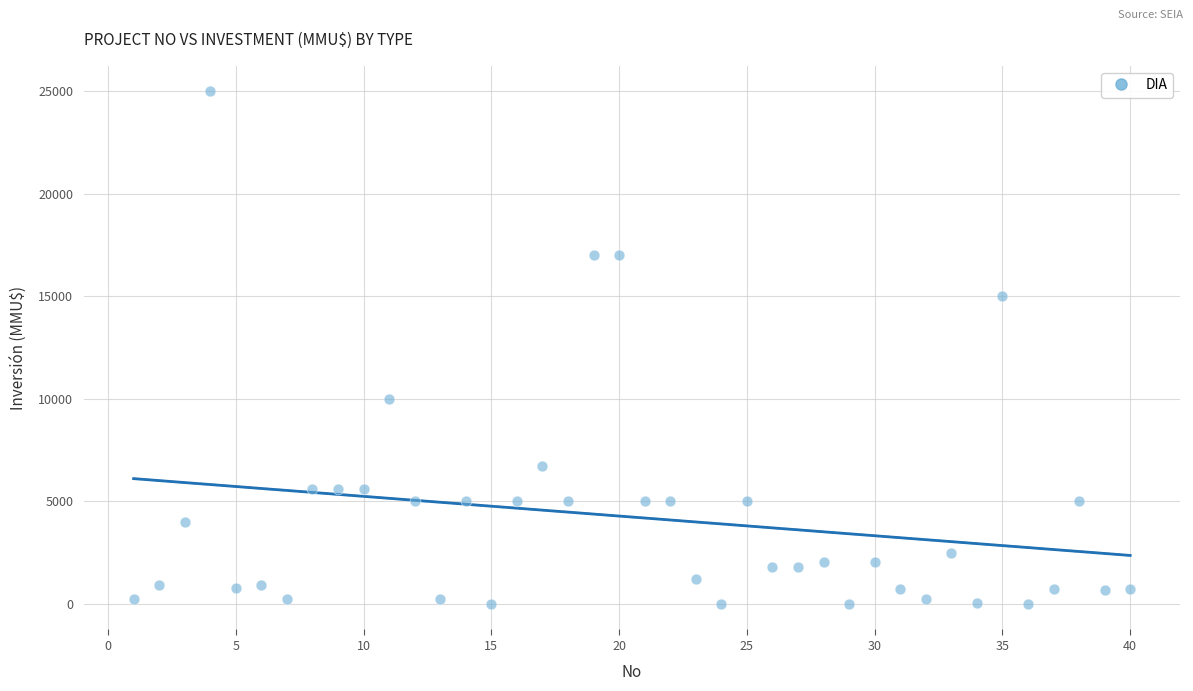

What is the range of X values (max minus min)?

39